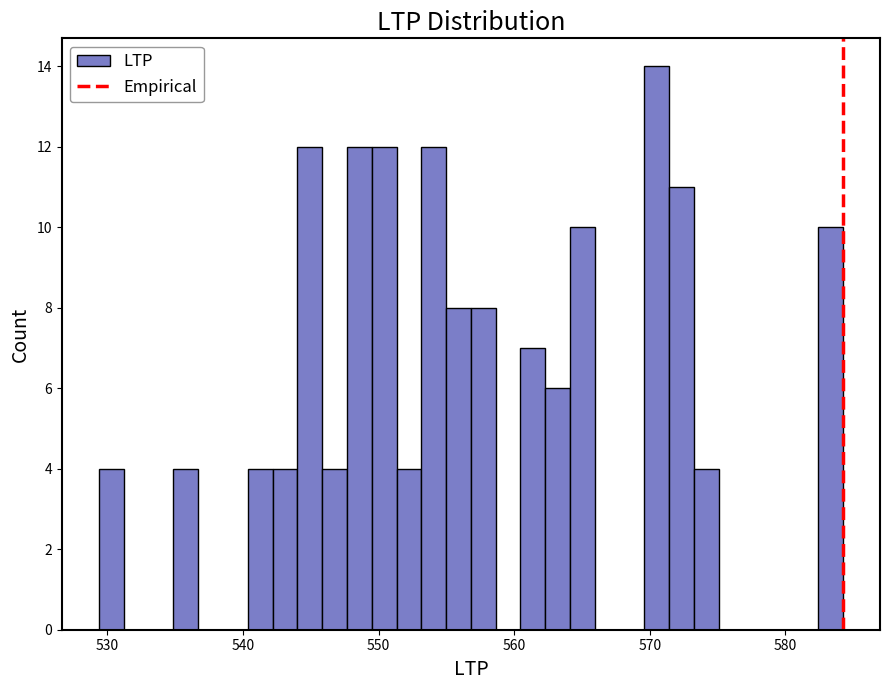

Read against the x-axis, roughly where is the centre of the tallest bar?

571